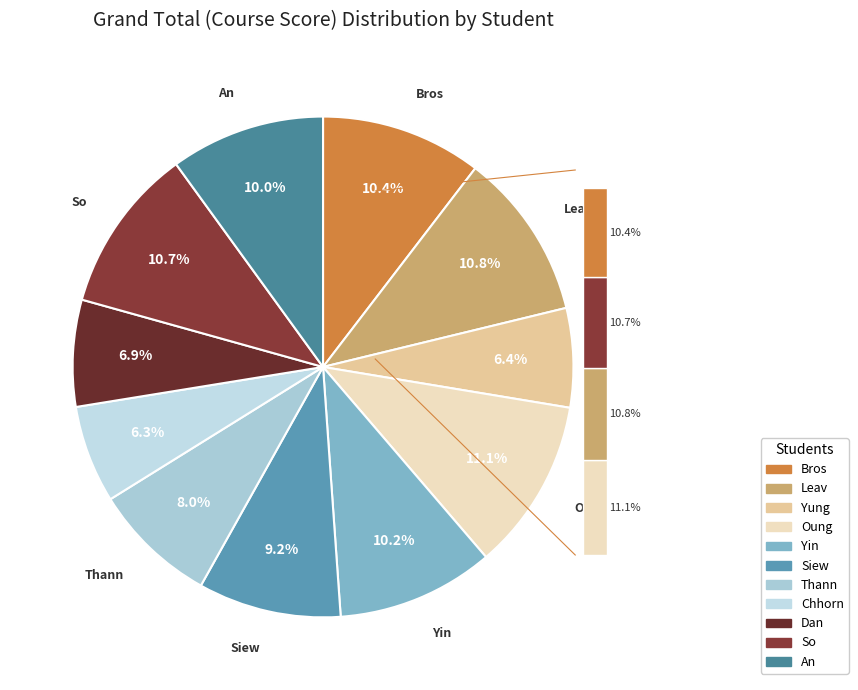

What is the largest slice in the pie chart?

Oung